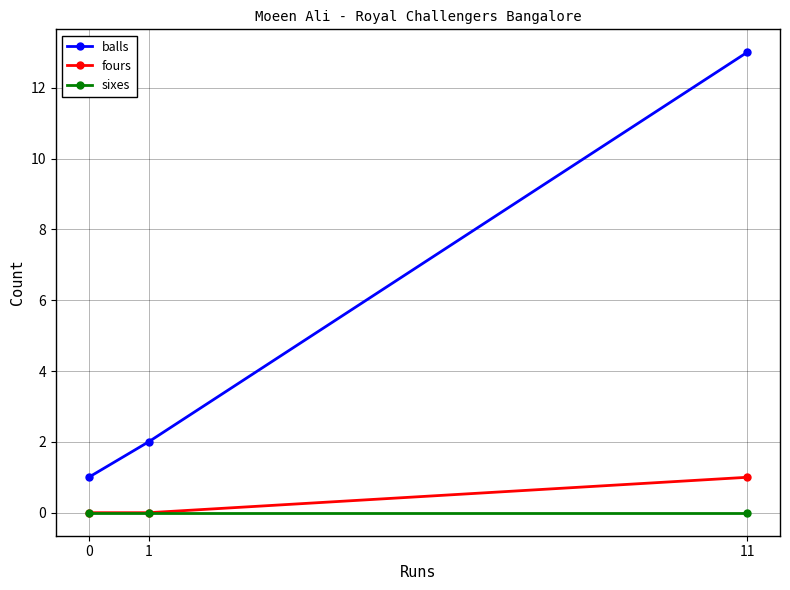

What is the value of the fours point at the 3rd from the left?

1